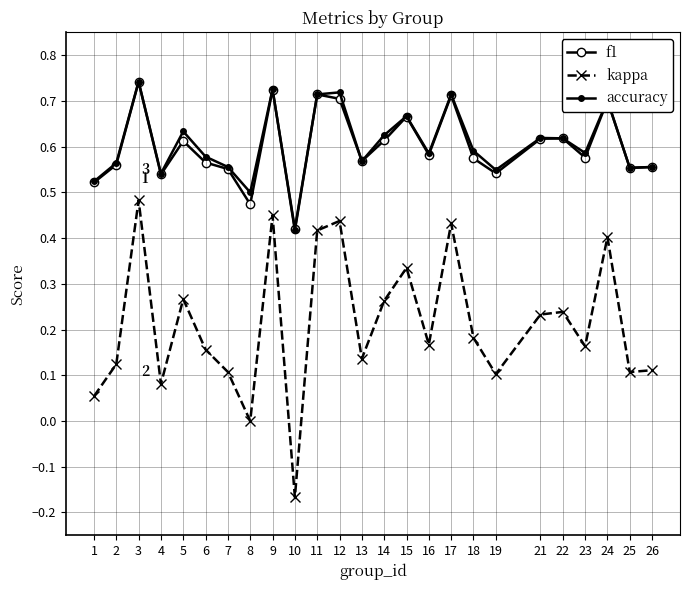

What is the sum of all f1 values?

15.0